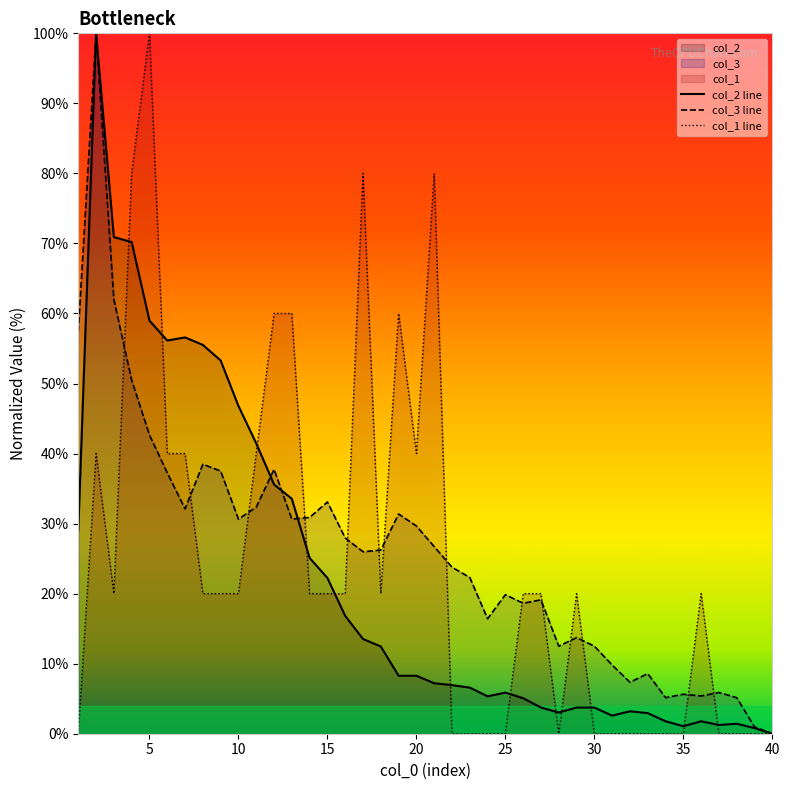

How many times do col_1 line and col_2 line cross each other?

12